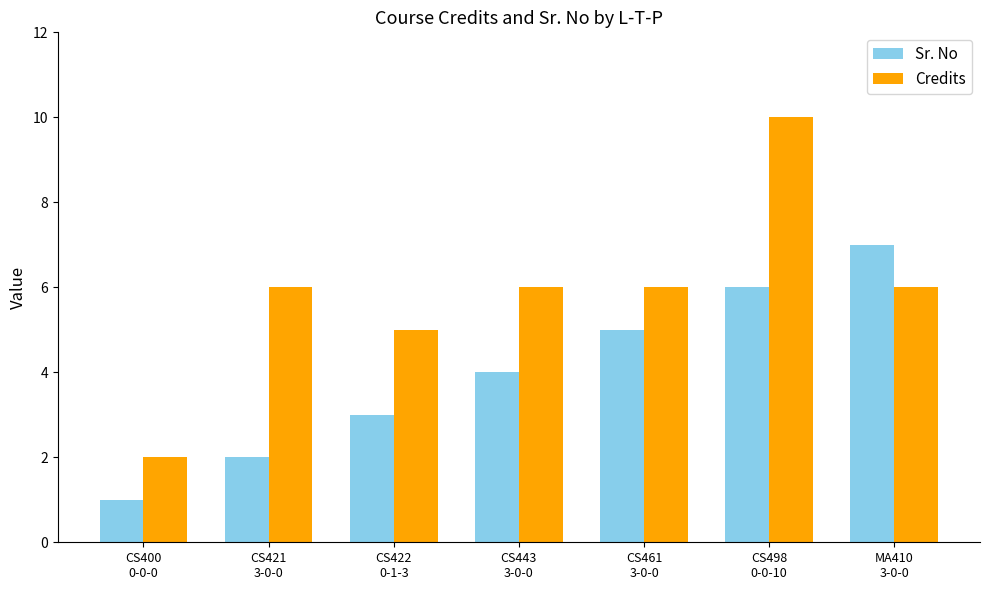

Does the chart contain stacked bars?

No